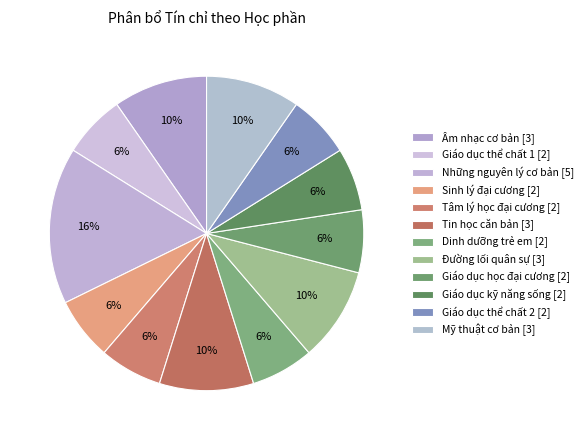

The Đường lối quân sự slice represents 10% of the pie. True or false?

True